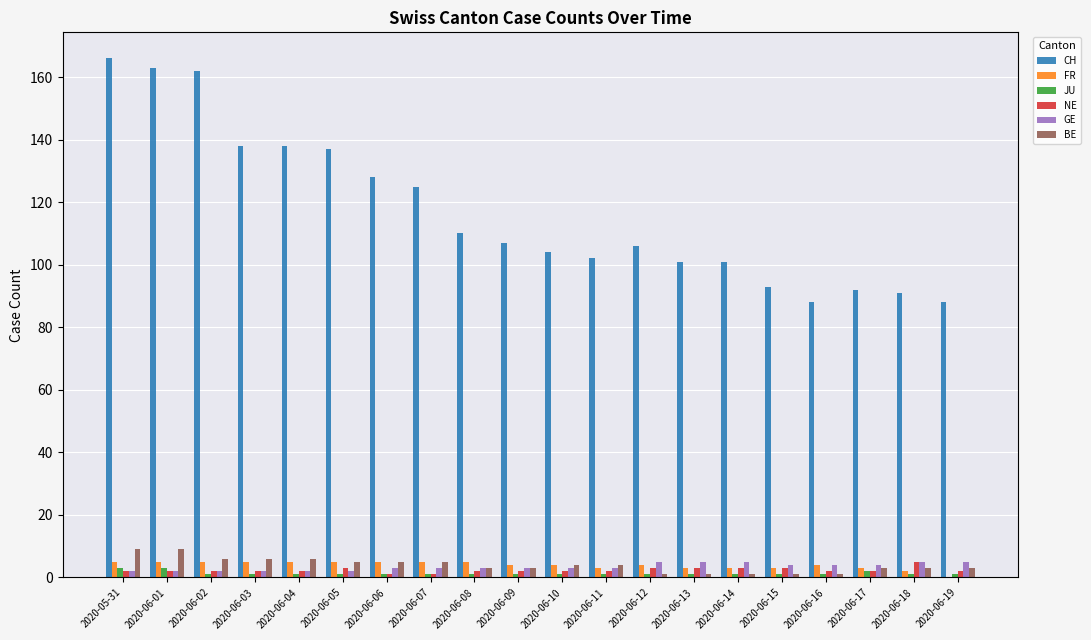

Which series changed the most between 2020-06-02 and 2020-06-18?

CH